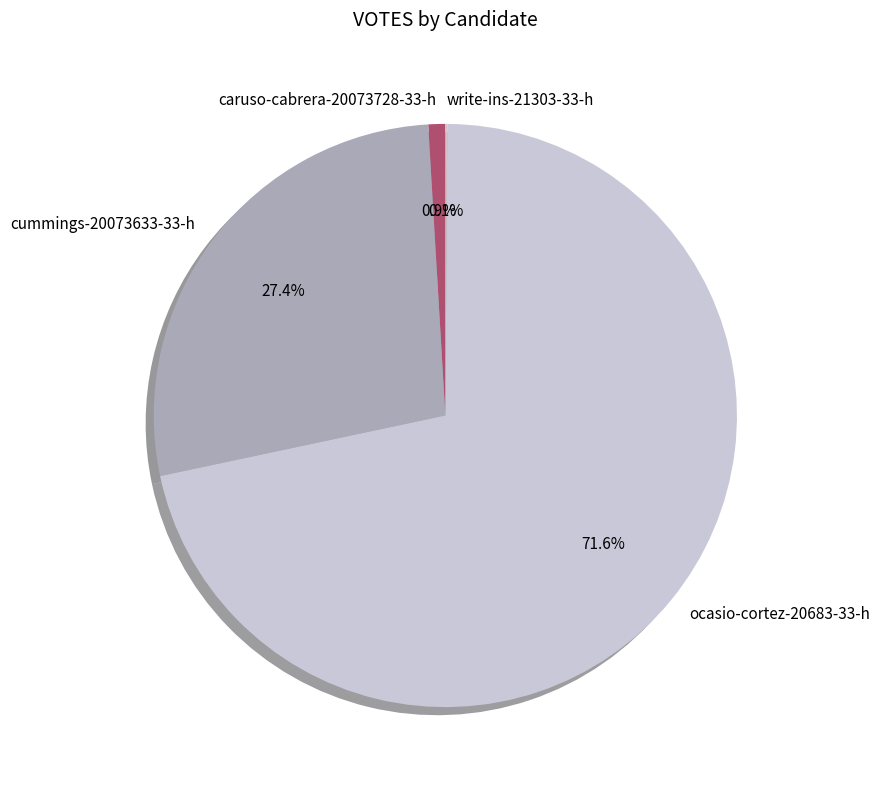

Which has a higher value, caruso-cabrera-20073728-33-h or cummings-20073633-33-h?

cummings-20073633-33-h